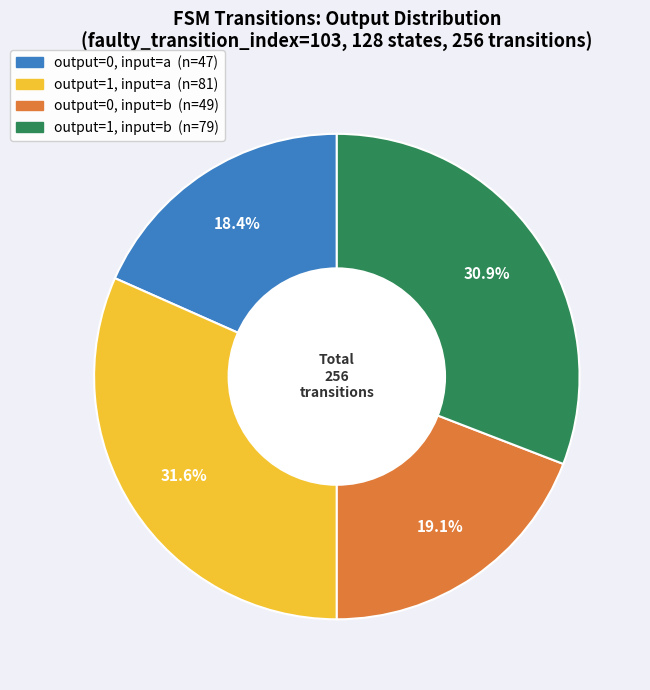

What is the smallest slice in the pie chart?

output_symbol=0 (input=a)